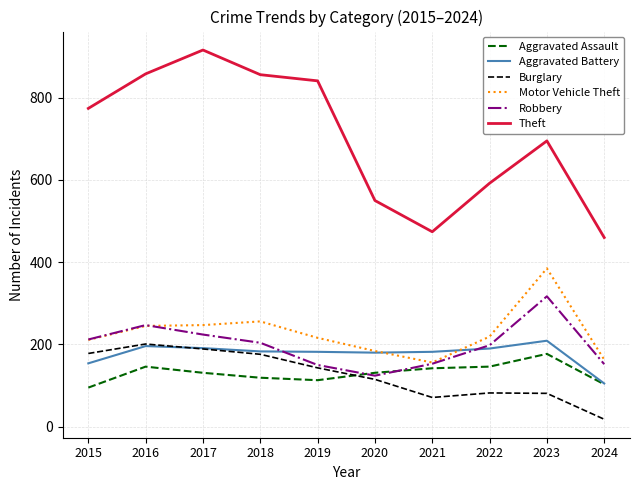

The value of Burglary at 2023 is 81. True or false?

True